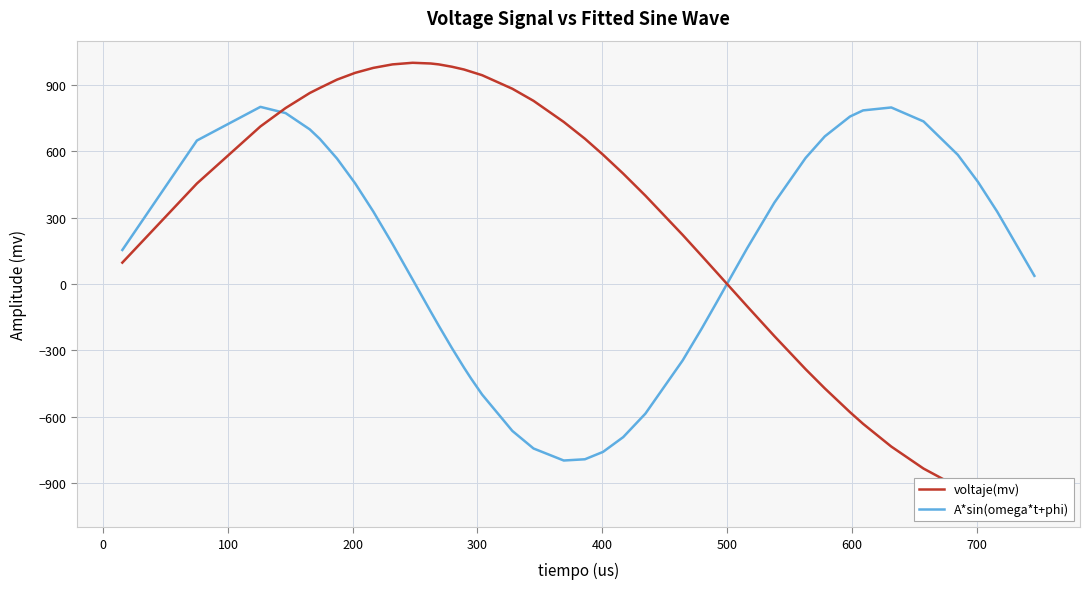

What is the highest value of the A*sin(omega*t+phi) series?

799.9